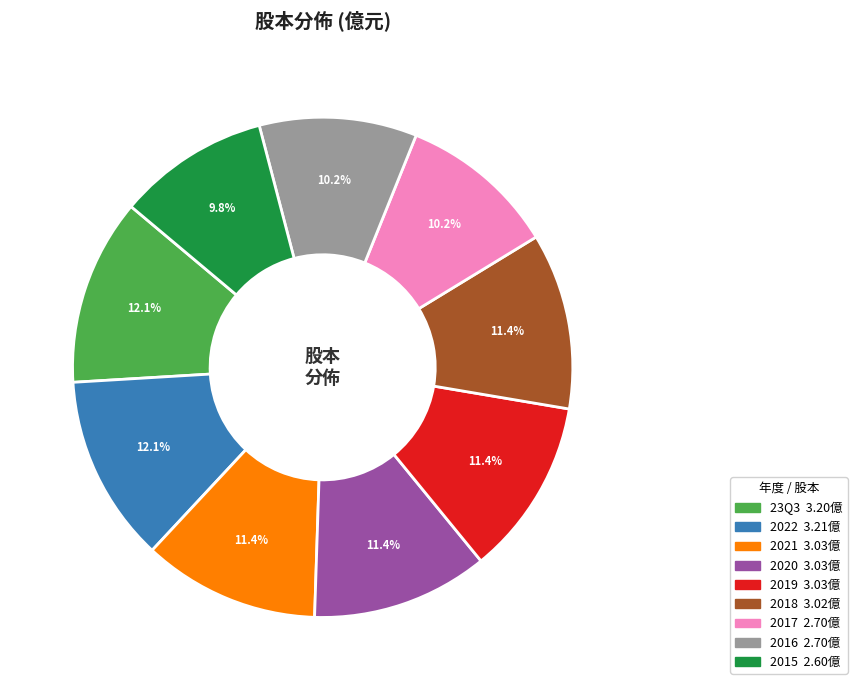

To the nearest percent, what portion does 2018 represent?

11%